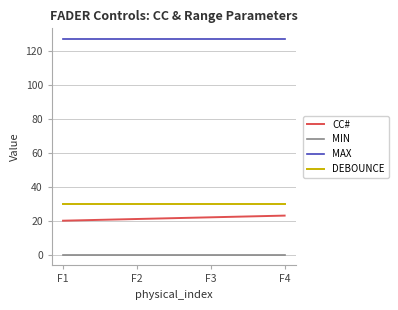

How many distinct data groups are displayed?

4